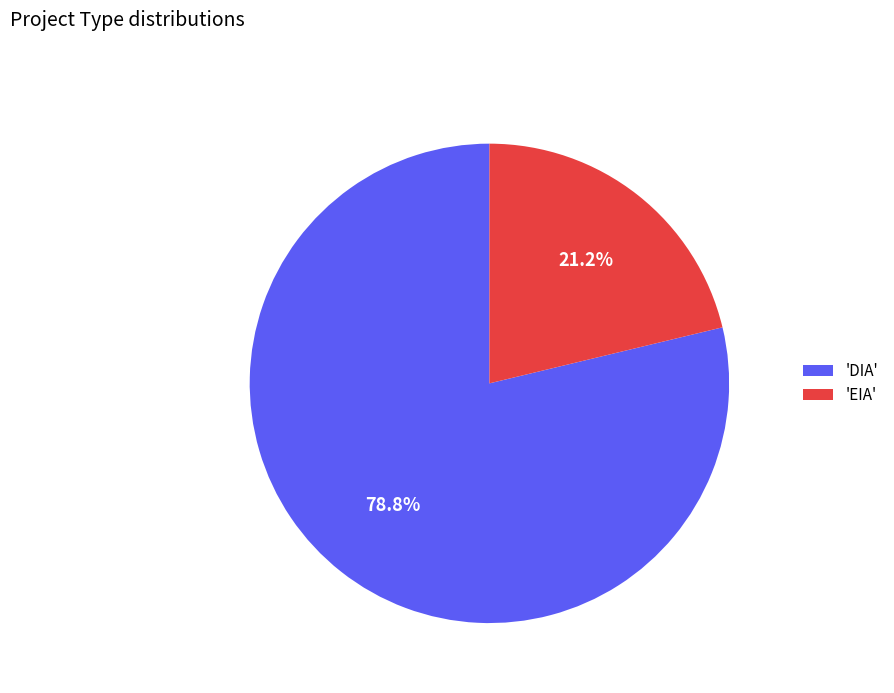

Is there a majority slice in this chart?

Yes